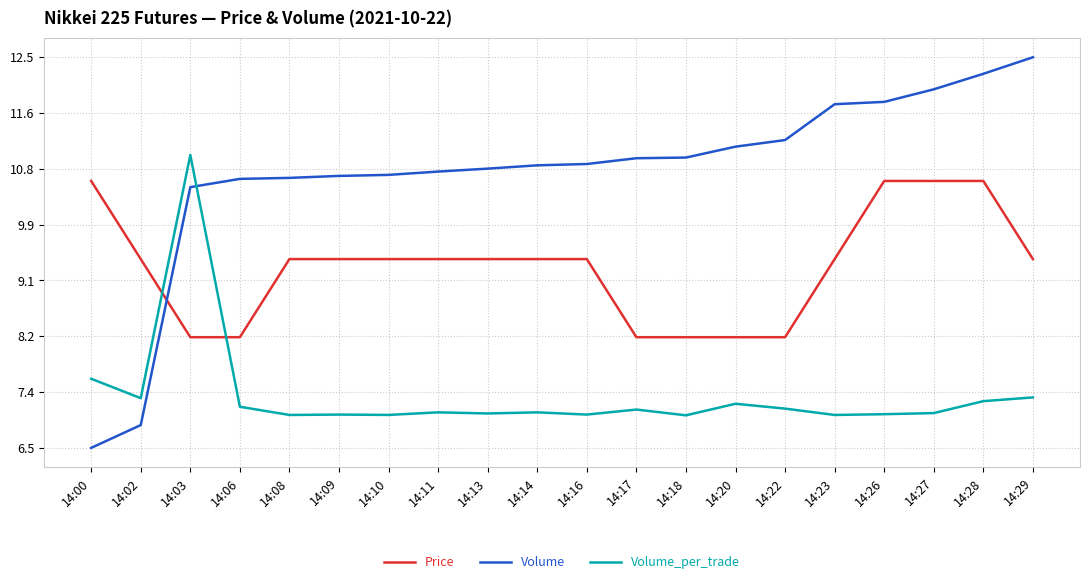

At which category does the chart reach its minimum across all series?

14:00